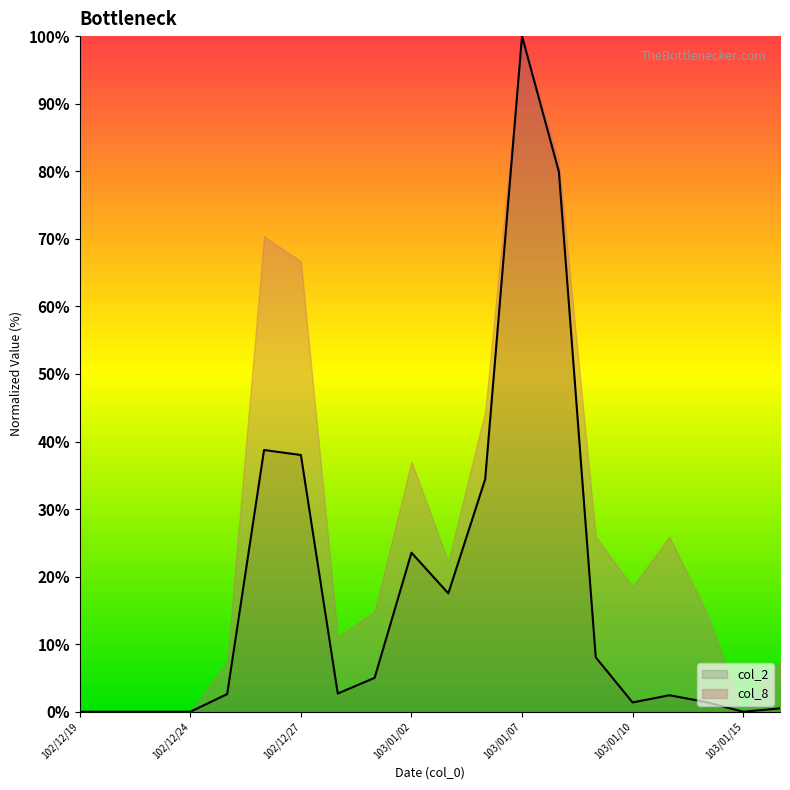

Reading right to left, what are all the values shown in this chart?

103/01/16=0.5	103/01/15=0.0	103/01/14=1.4	103/01/13=2.4	103/01/10=1.4	103/01/09=8.1	103/01/08=79.9	103/01/07=100.0	103/01/06=34.4	103/01/03=17.5	103/01/02=23.5	102/12/31=5.0	102/12/30=2.7	102/12/27=38.0	102/12/26=38.7	102/12/25=2.6	102/12/24=0.0	102/12/23=0.0	102/12/20=0.0	102/12/19=0.0